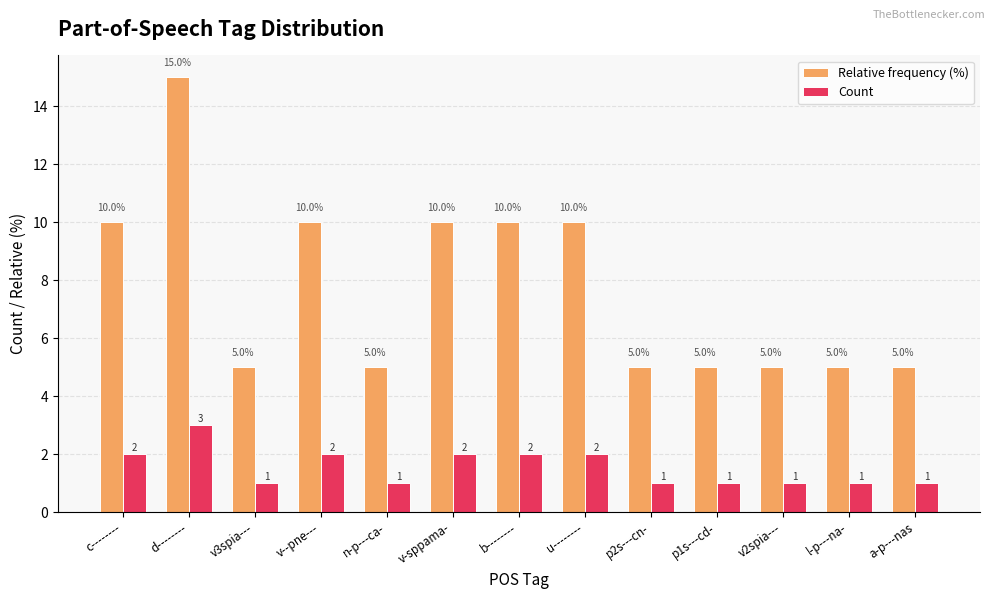

Count the Count values in the range 1 to 2.

12